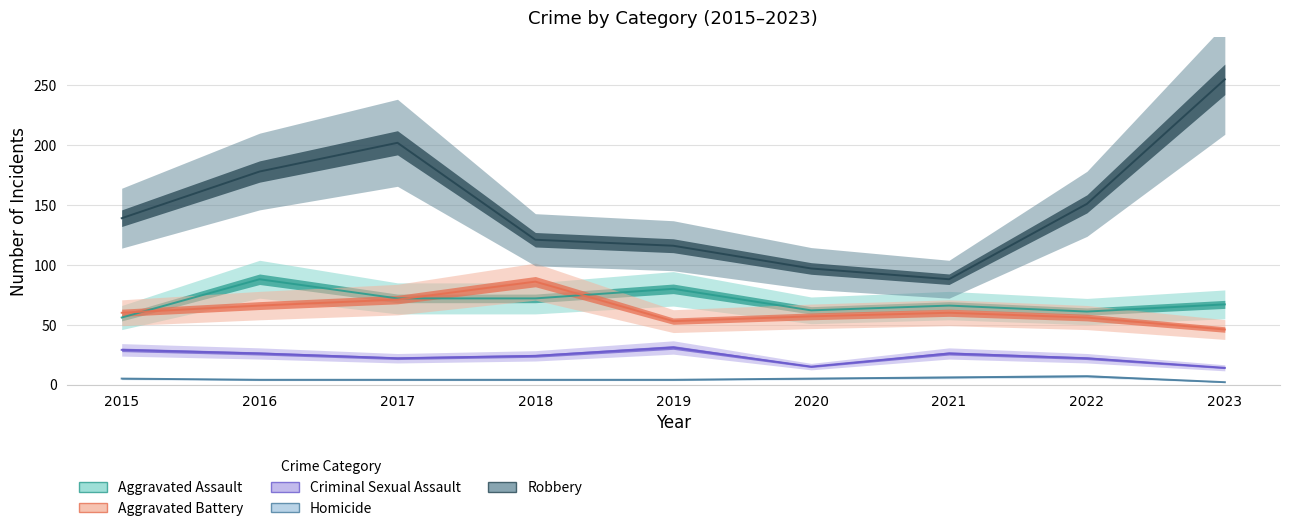

The Robbery series shows 202 at 2017. True or false?

True